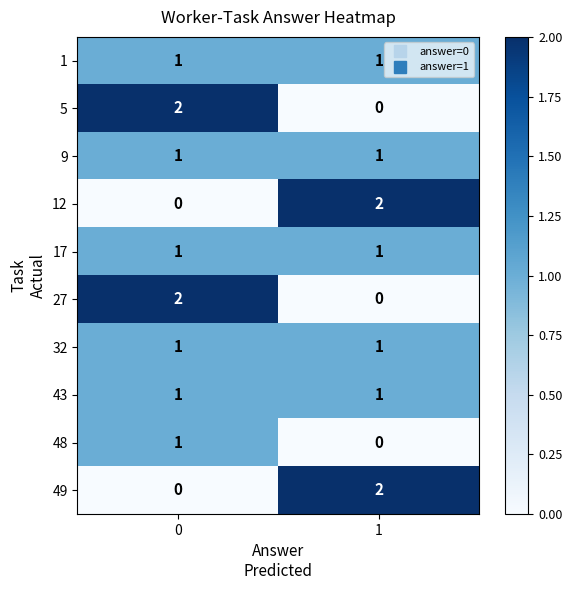

The 32 series shows 1 at 1. True or false?

True